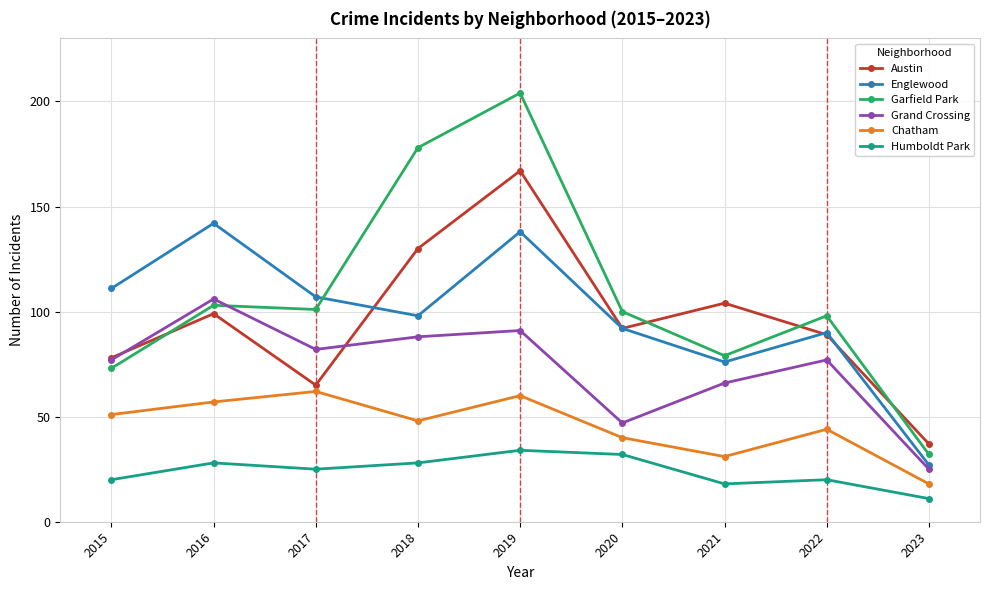

How many lines are shown in the chart?

6